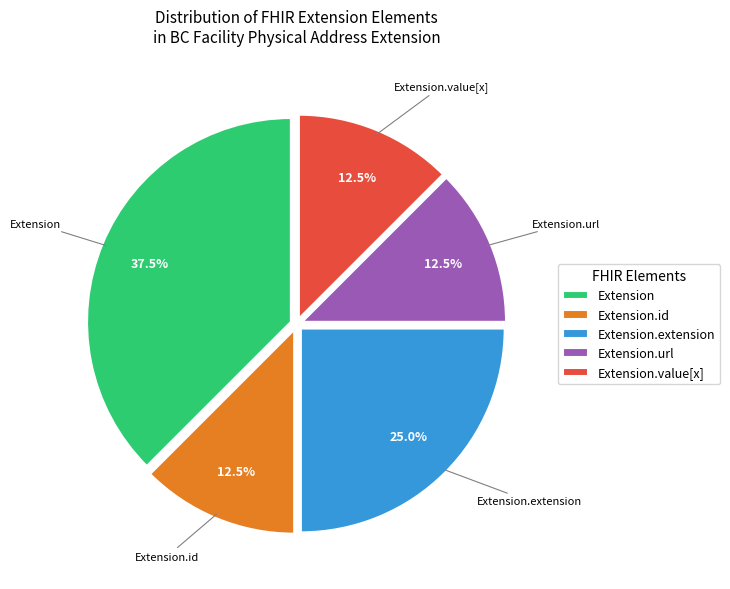

Which has a higher value, Extension.extension or Extension.value[x]?

Extension.extension